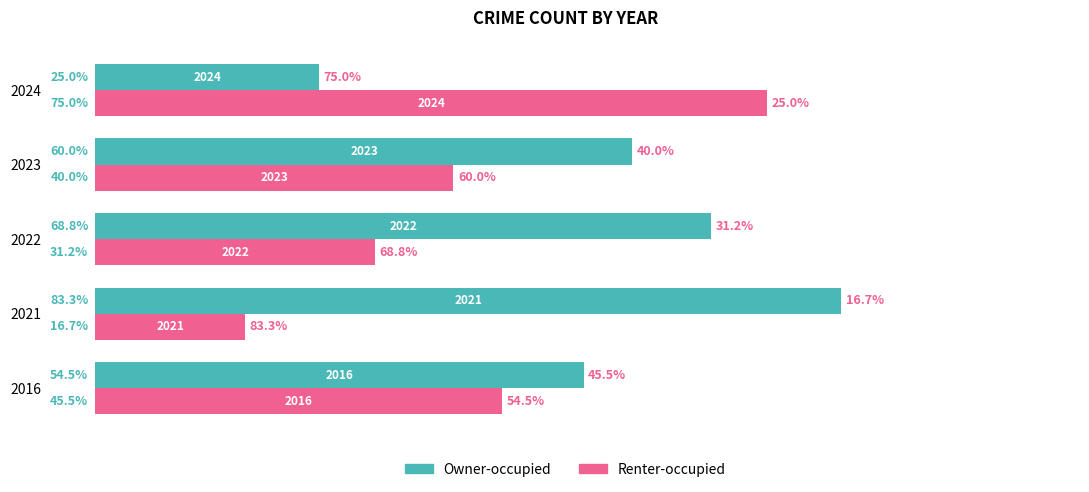

Where is Owner-occupied nearest to the value 54?

2016